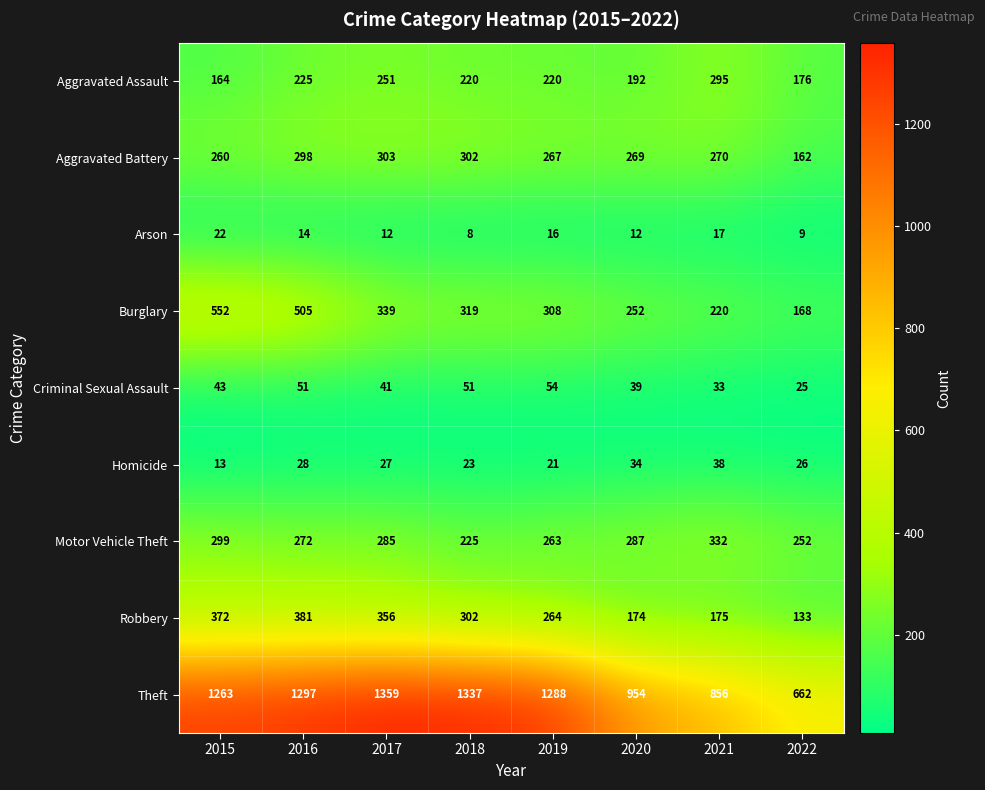

At how many categories does at least one series exceed 920?

6